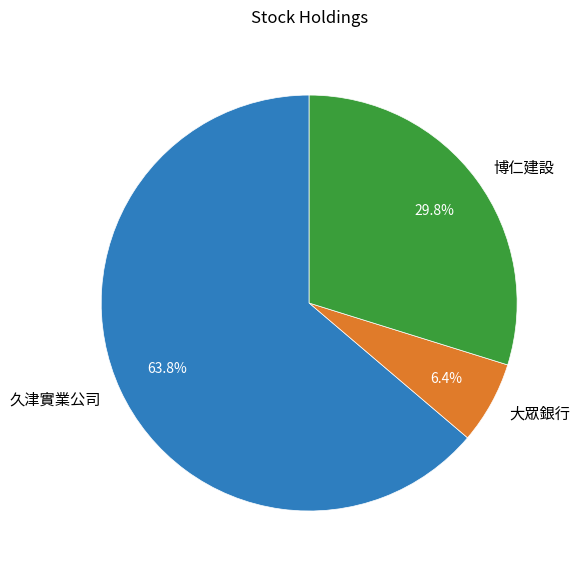

Is the sum of 久津實業公司 and 博仁建設 greater than half?

Yes